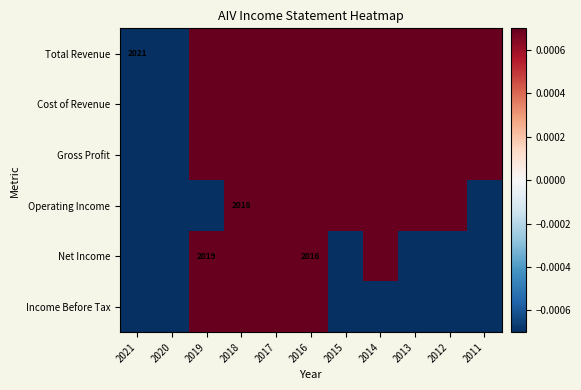

Where does the Income Before Tax series first go above 0?

2019